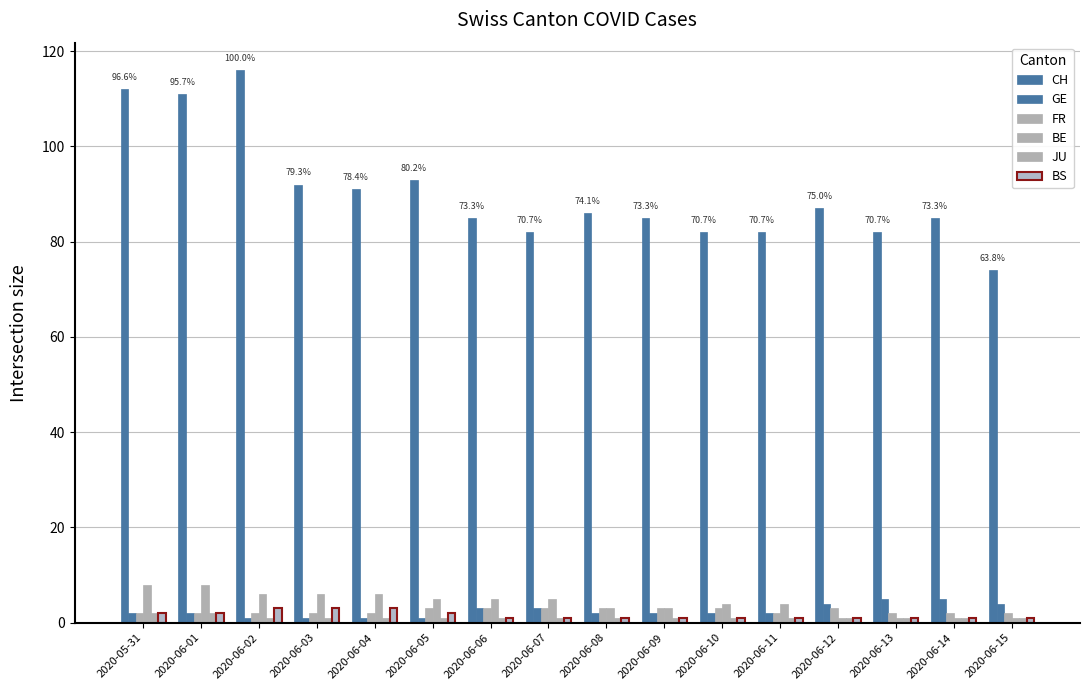

What position from the right is 2020-06-06?

10